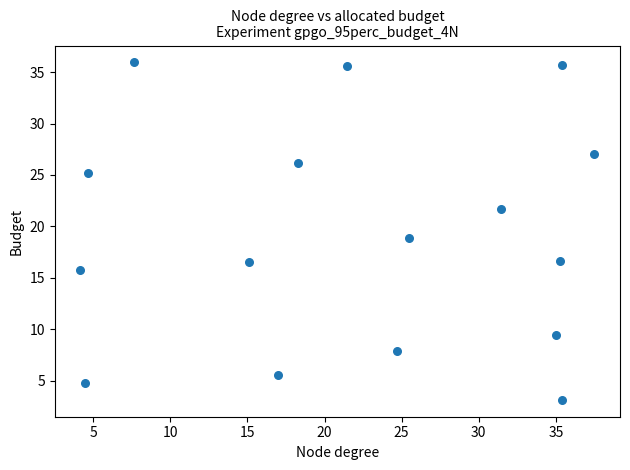

What is the range of X values (max minus min)?

33.3